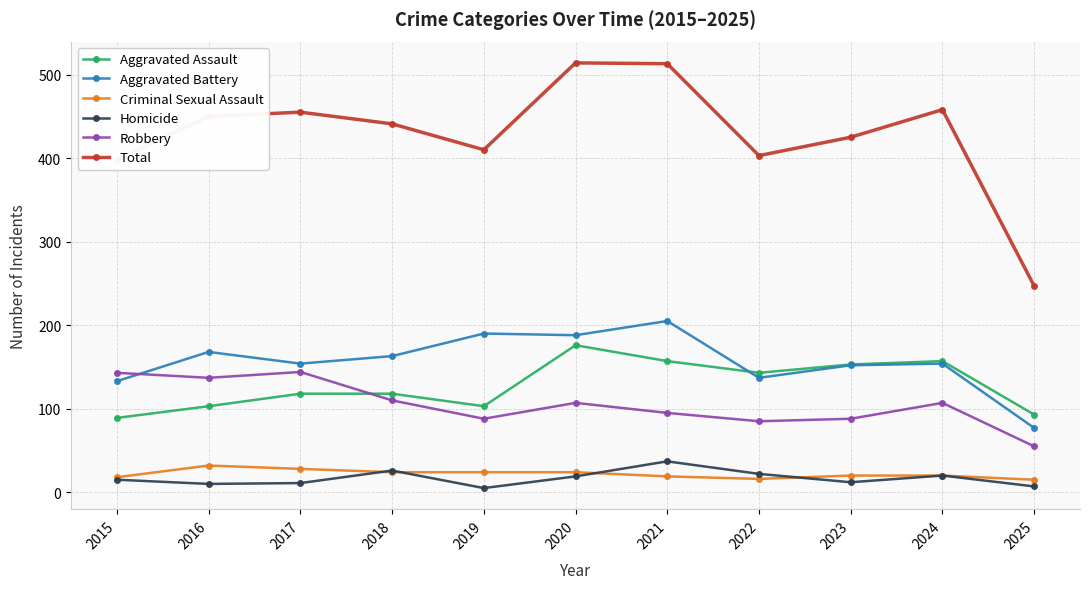

What is the difference between the Homicide values at 2015 and 2025?

8